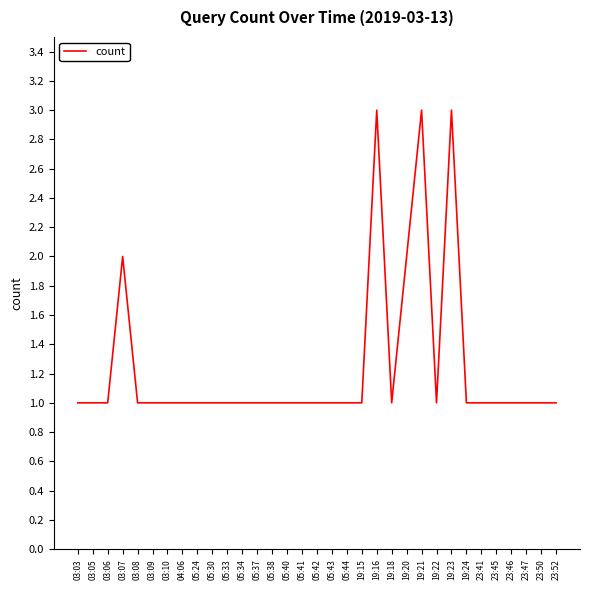

The value at 03:06 is 1. True or false?

True